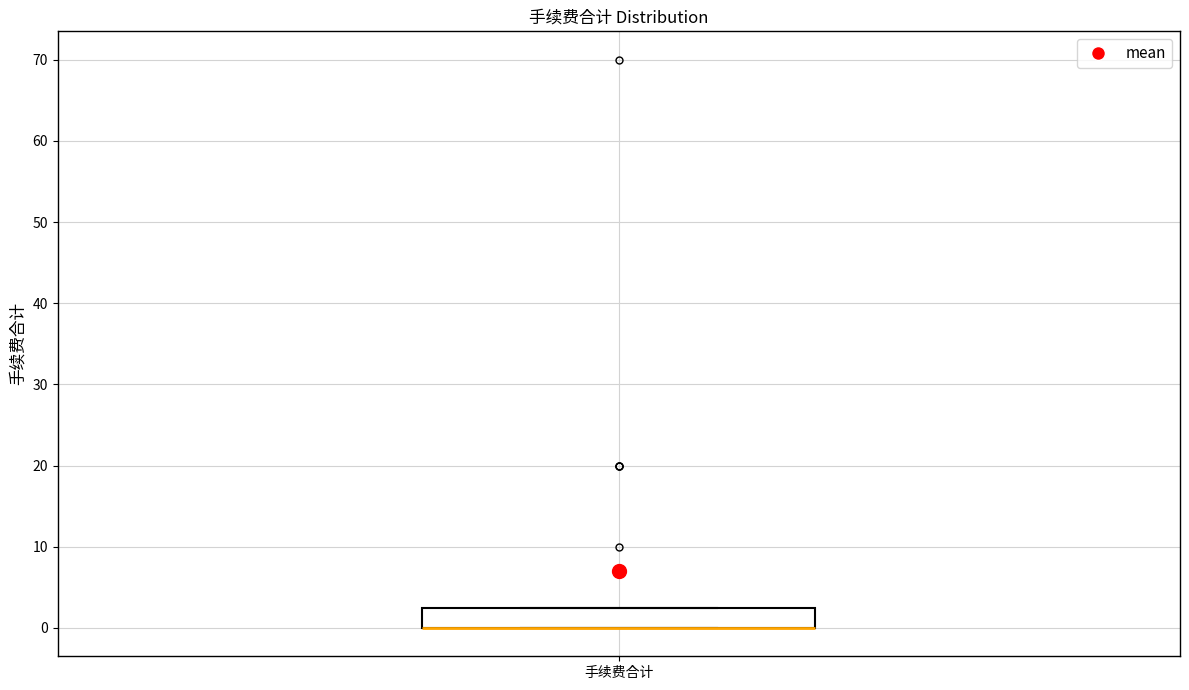

Transcribe this box plot: give where the median line is, the range the box spans, and where the two whiskers end, as read against the y-axis. The values are not printed on the chart, so give them approximately, as read against the axis.

median 0 (drawn on the box's lower edge), box 0 to 3, whiskers 0 to 3